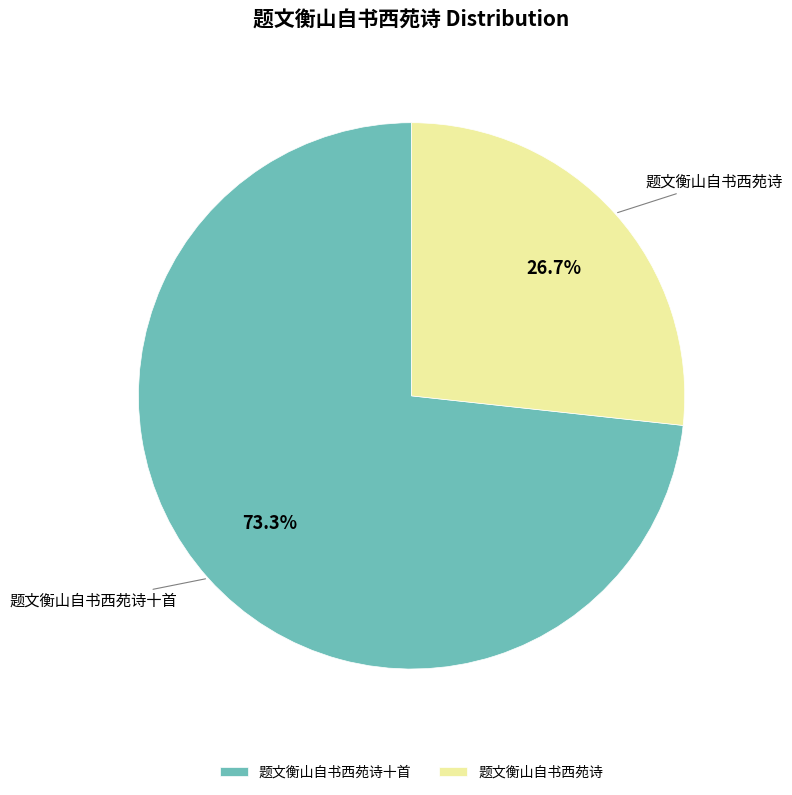

Combined, what portion of the pie is 题文衡山自书西苑诗 and 题文衡山自书西苑诗十首?

100.0%